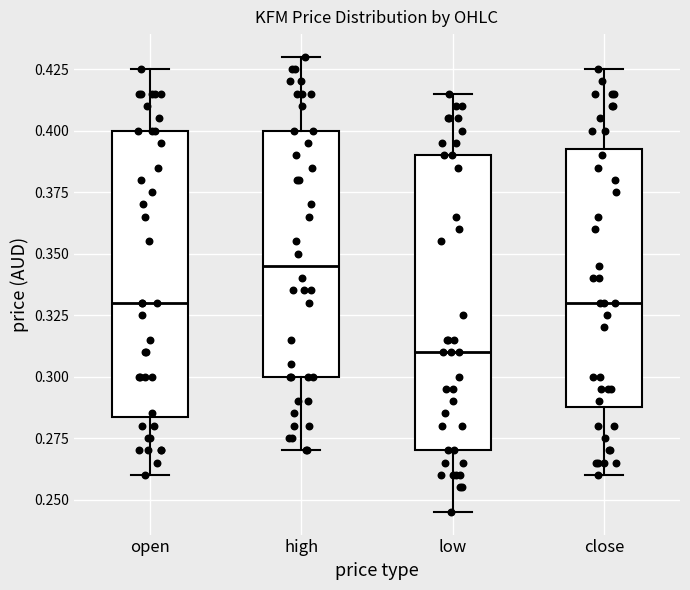

Reading left to right, transcribe this box plot: for each box, give where its median line is, the range the box spans, and where its two whiskers end, as read against the y-axis. The values are not printed on the chart, so give them approximately, as read against the axis.

open: median 0.330, box 0.285 to 0.400, whiskers 0.260 to 0.425
high: median 0.345, box 0.300 to 0.400, whiskers 0.270 to 0.430
low: median 0.310, box 0.270 to 0.390, whiskers 0.245 to 0.415
close: median 0.330, box 0.290 to 0.395, whiskers 0.260 to 0.425